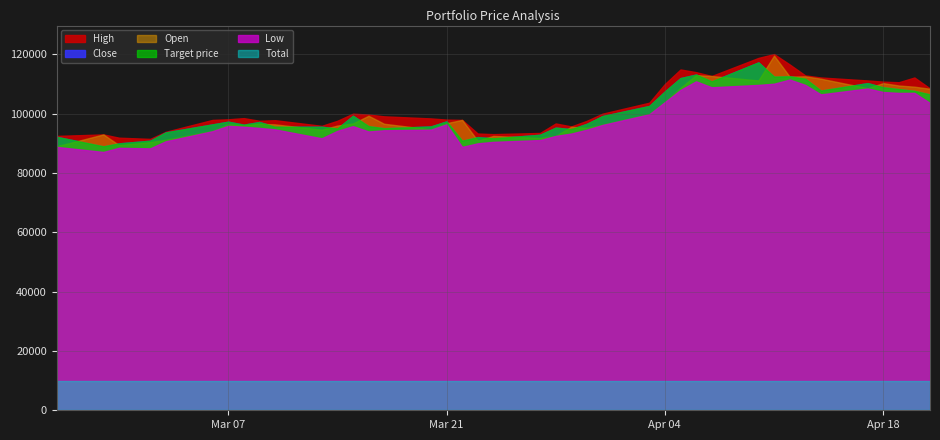

Which label corresponds to the largest value in the chart?

2023-04-11